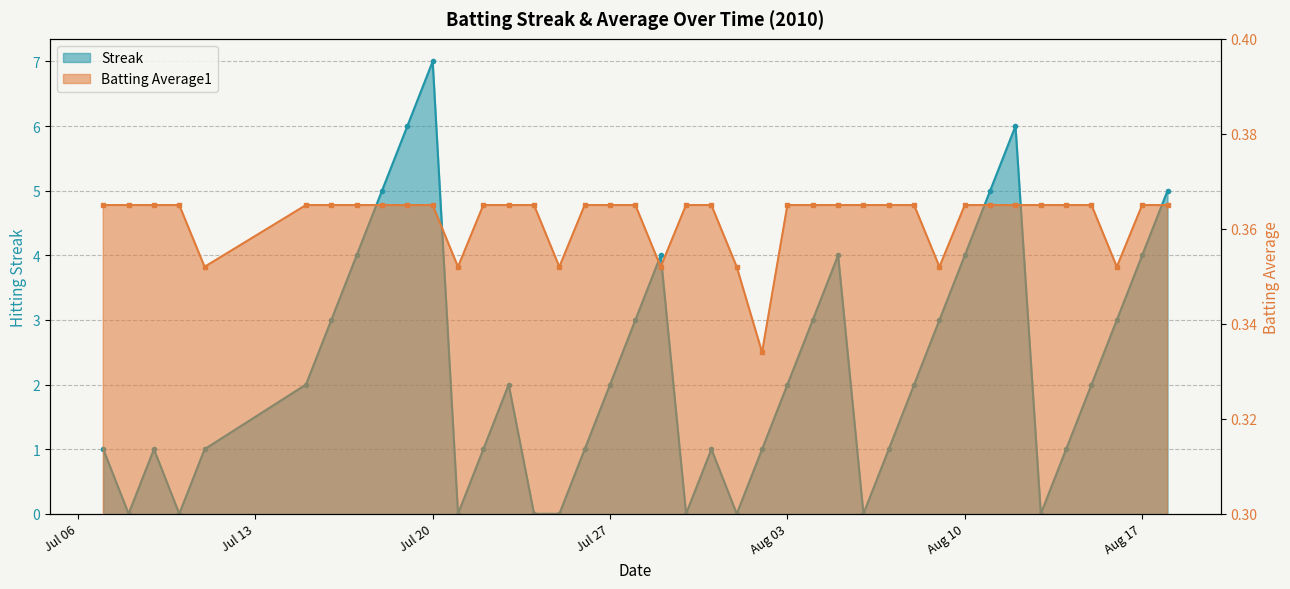

Which category has the lowest value across all series?

2010-07-08